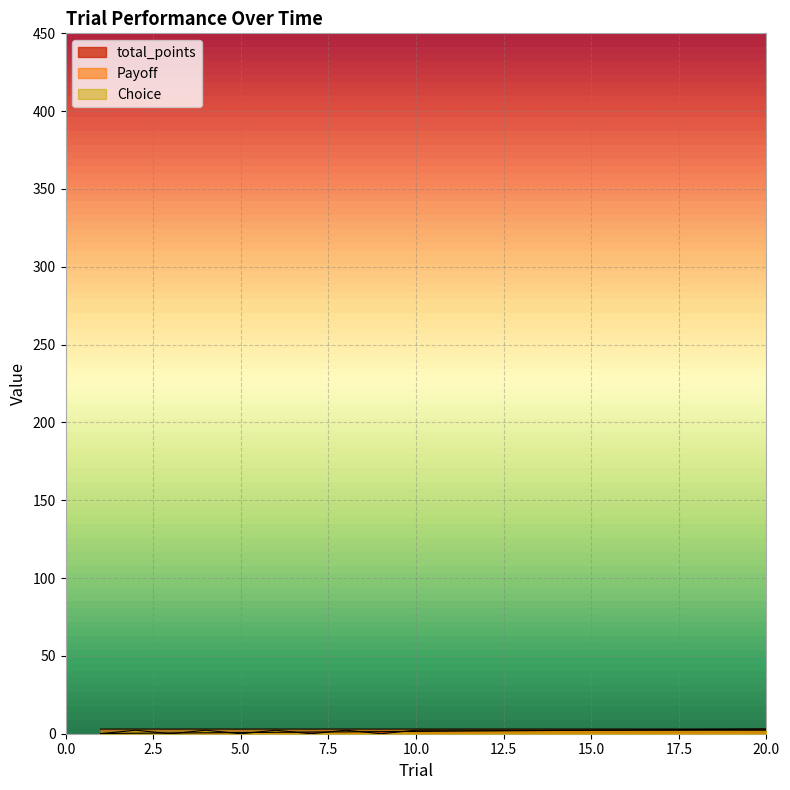

Is it true that Payoff equals 4.5 at 8?

False